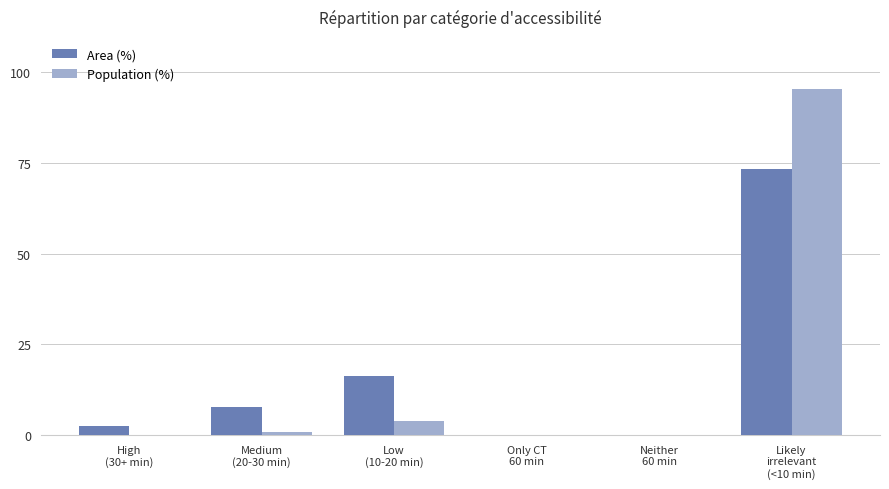

At which category is the sum across all series the highest?

Likely
irrelevant
(<10 min)